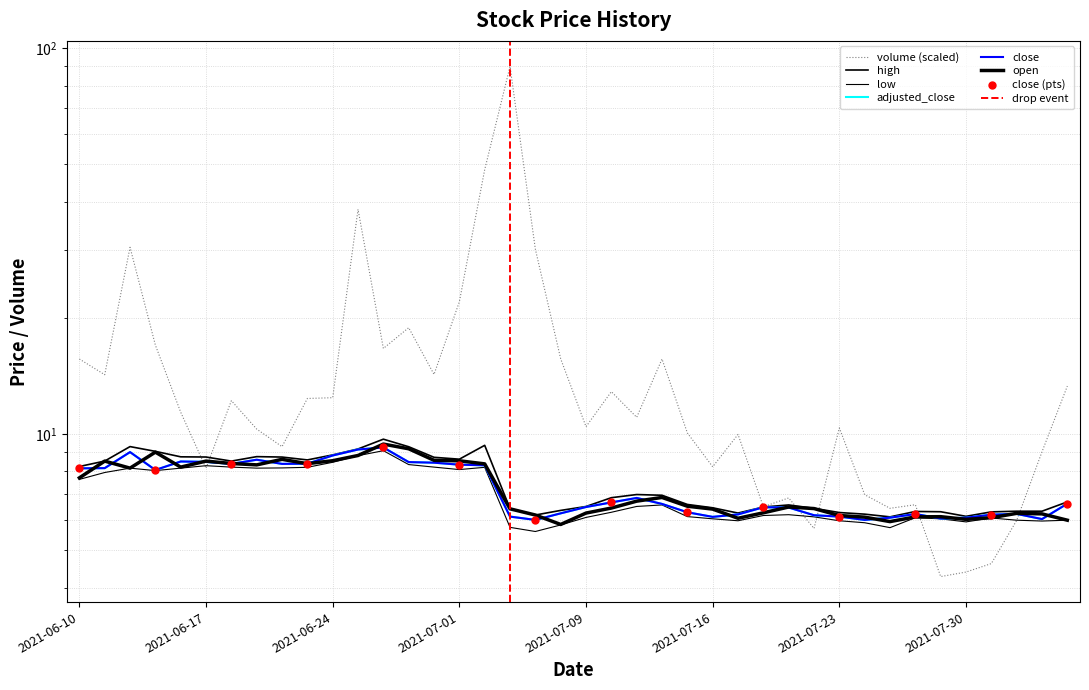

Which series has the largest Y range (max minus min)?

volume